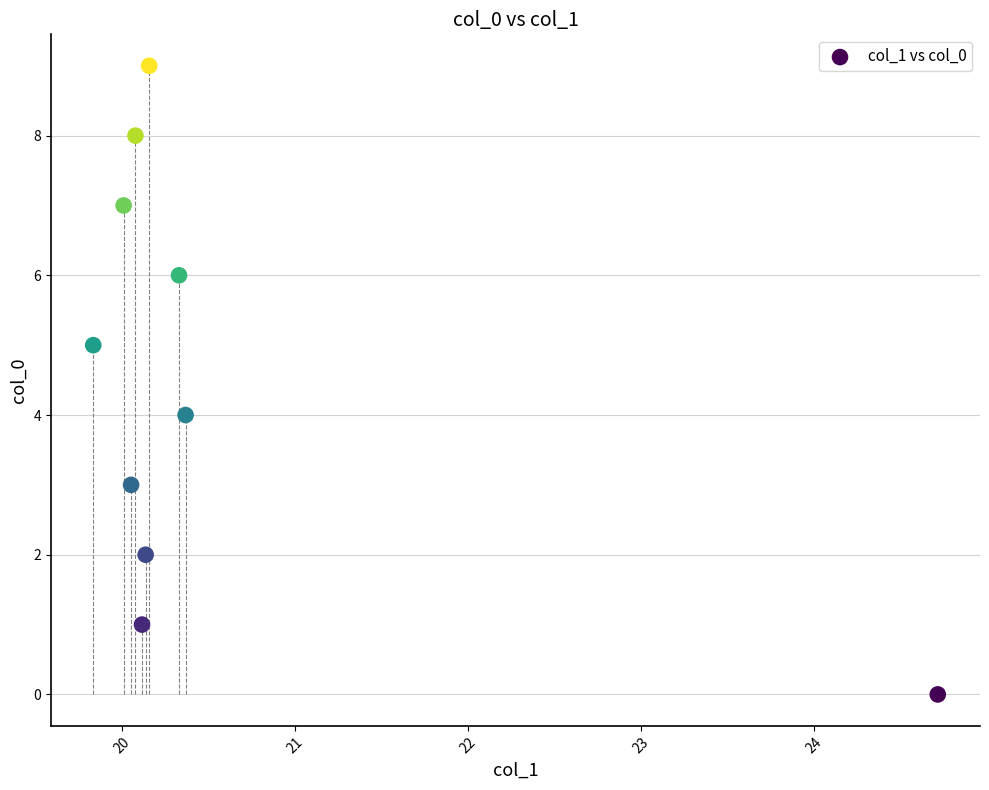

What is the range of Y values (max minus min)?

9